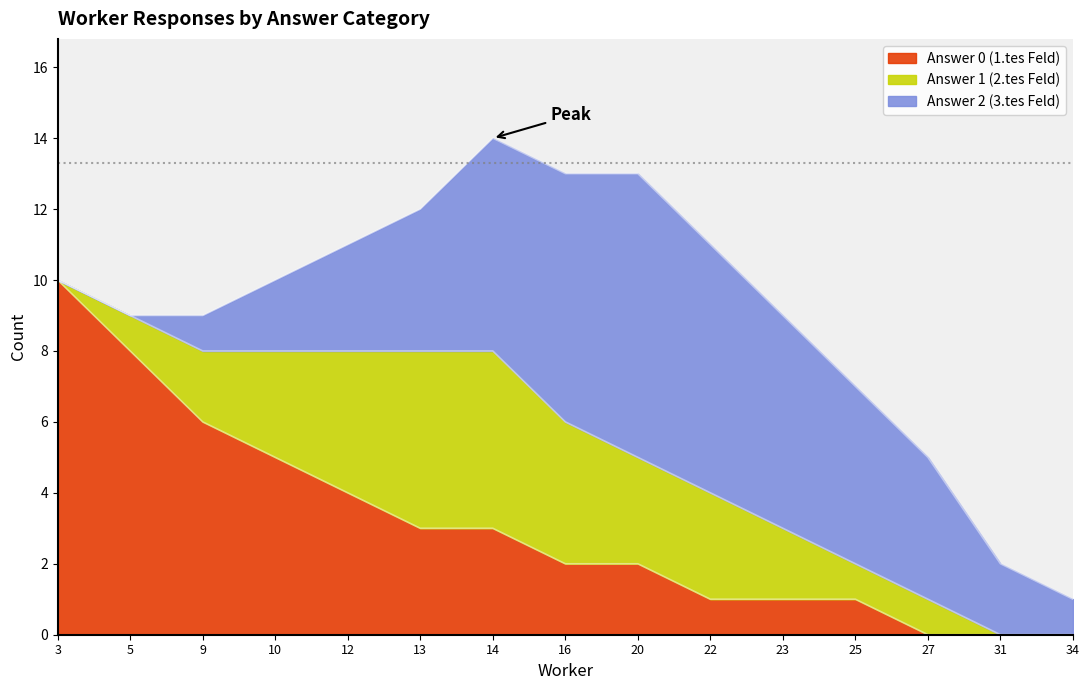

Between 13 and 31, which is larger?

13